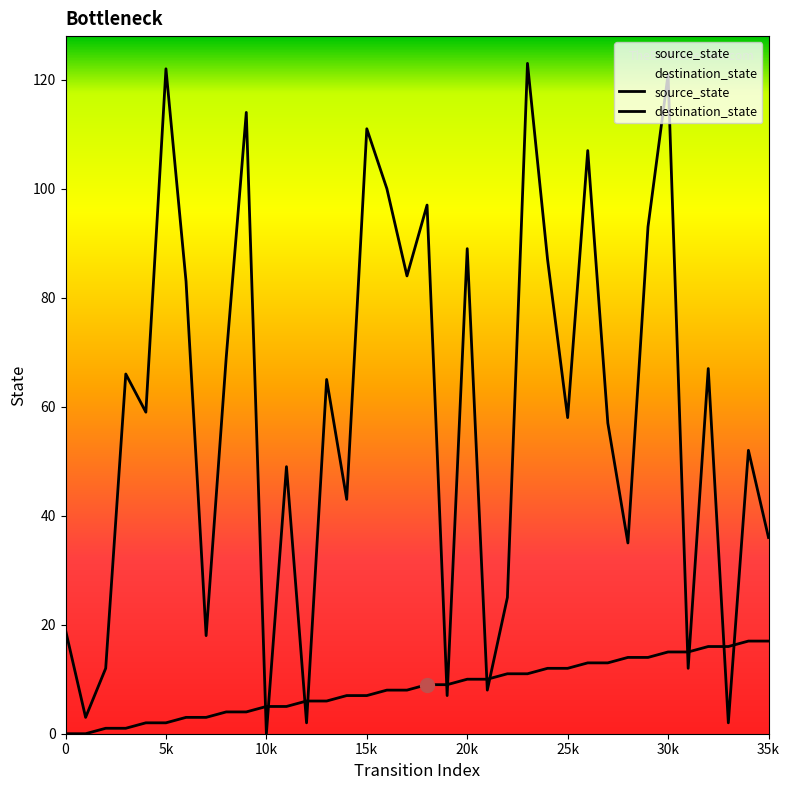

At which label does source_state reach its peak?

34